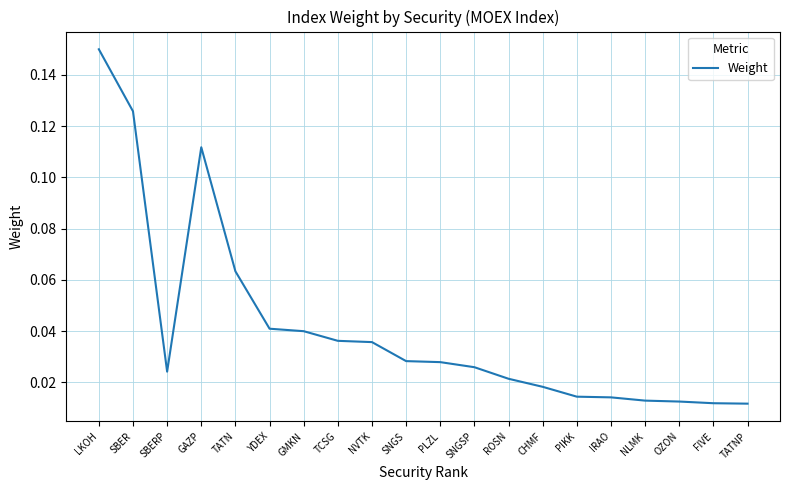

At which category does the chart reach its peak across all series?

LKOH